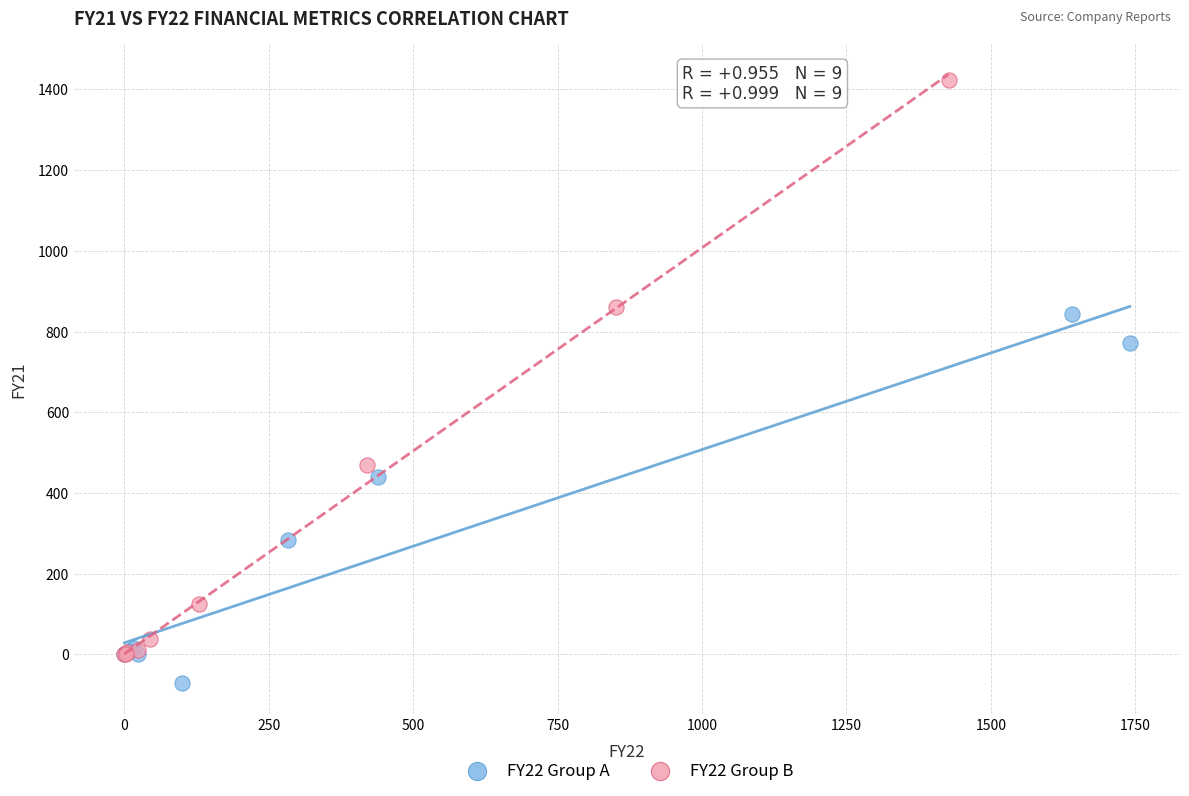

Which series reaches the minimum Y coordinate?

FY22 Group A